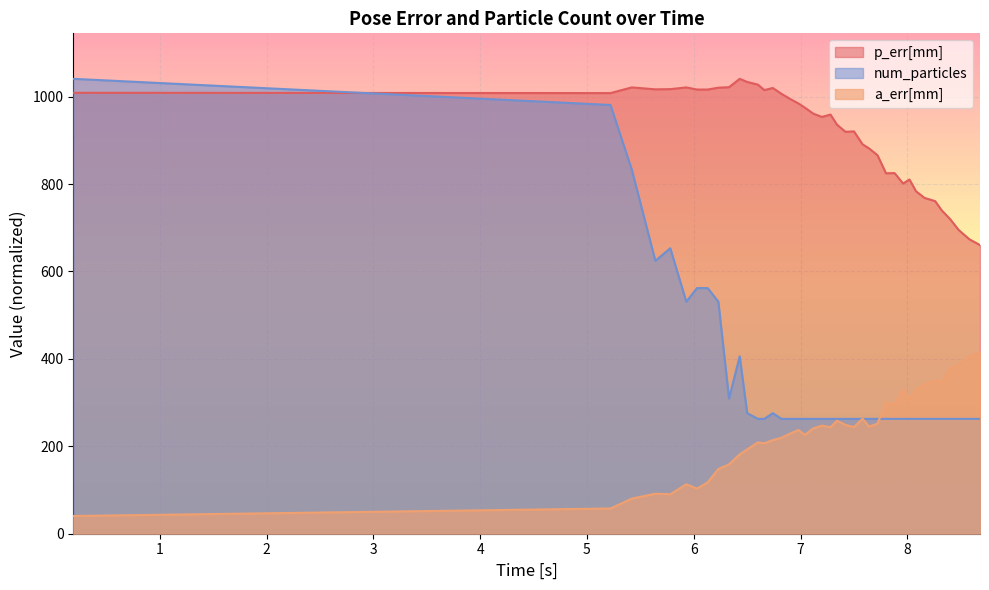

After their last crossing, which series has the higher values: num_particles or p_err[mm]?

p_err[mm]